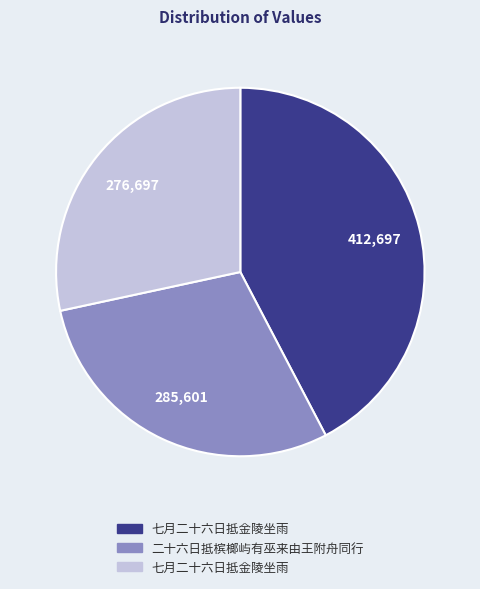

How many slices are in this pie chart?

3